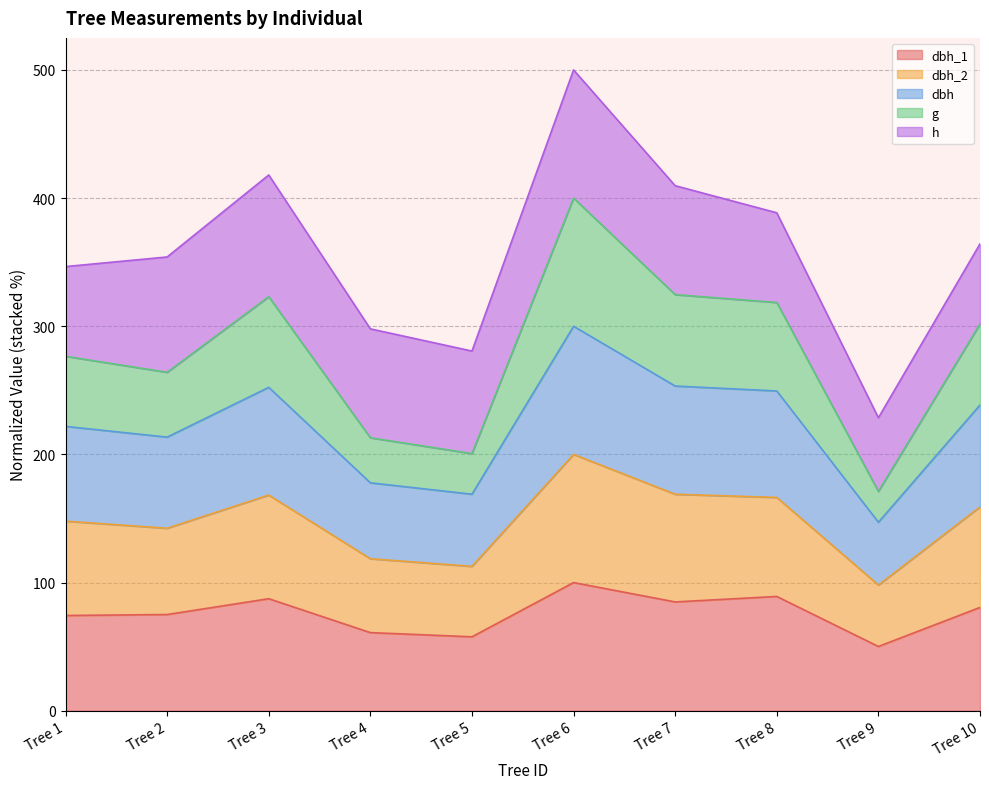

What is the total value across all series at Tree 10?

364.3